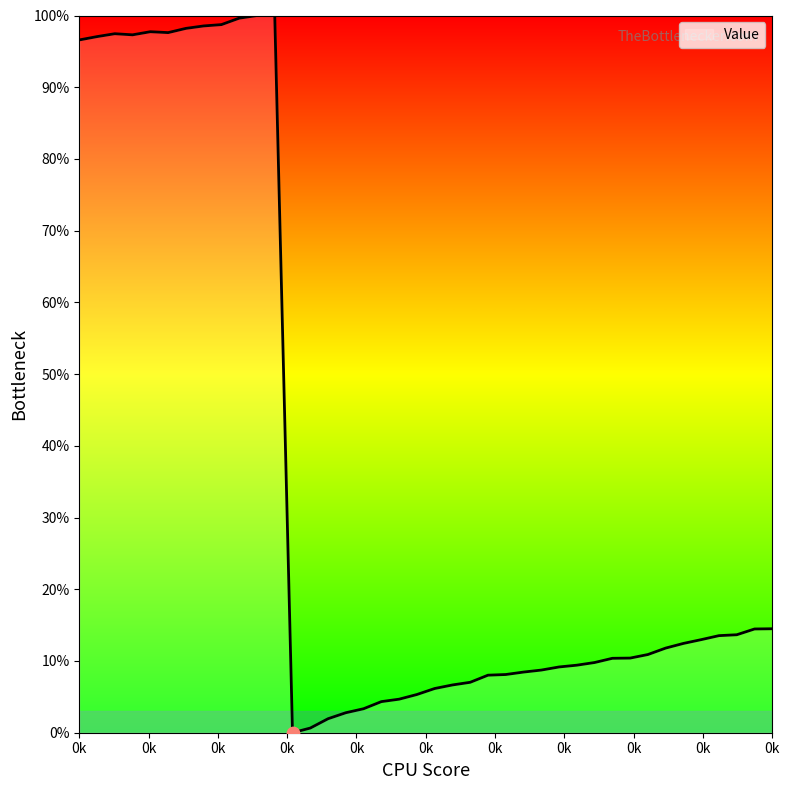

What is the difference between the maximum and minimum values?

100.0